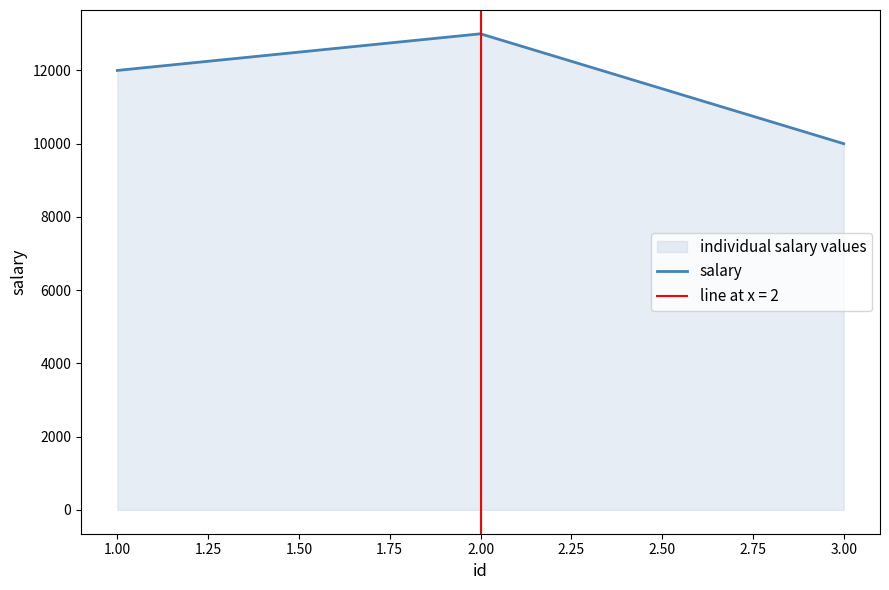

What is the minimum value for salary?

10000